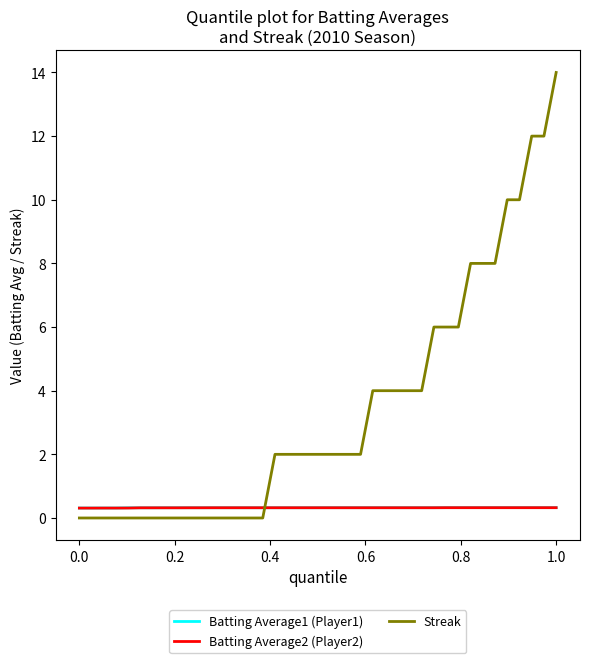

Which series has the largest total across all categories?

Streak